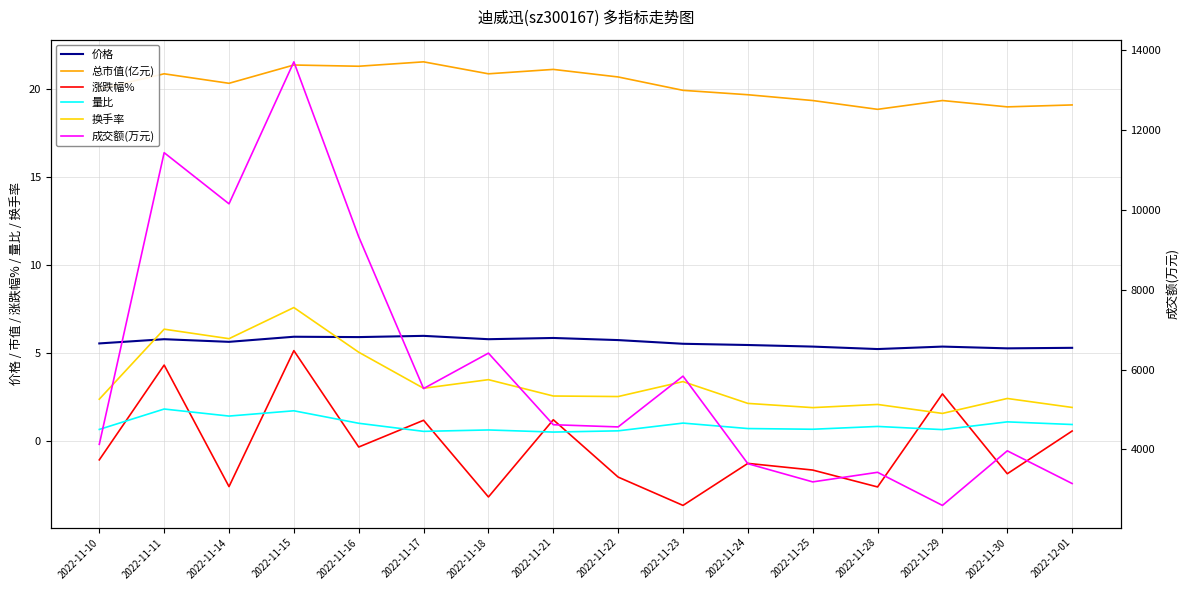

At which category is the sum across all series the highest?

2022-11-15